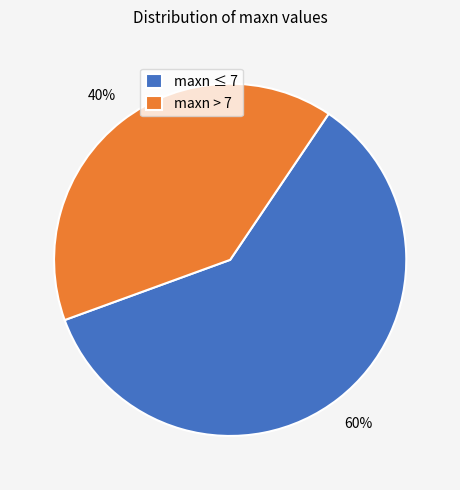

Do maxn > 7 and maxn ≤ 7 together represent more than half of the pie?

Yes